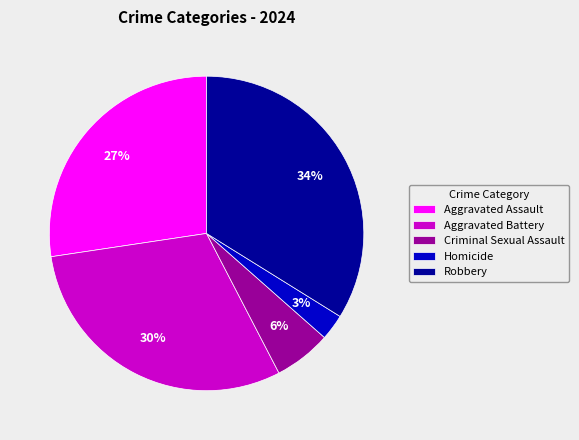

To the nearest percent, what is the average slice percentage?

20%